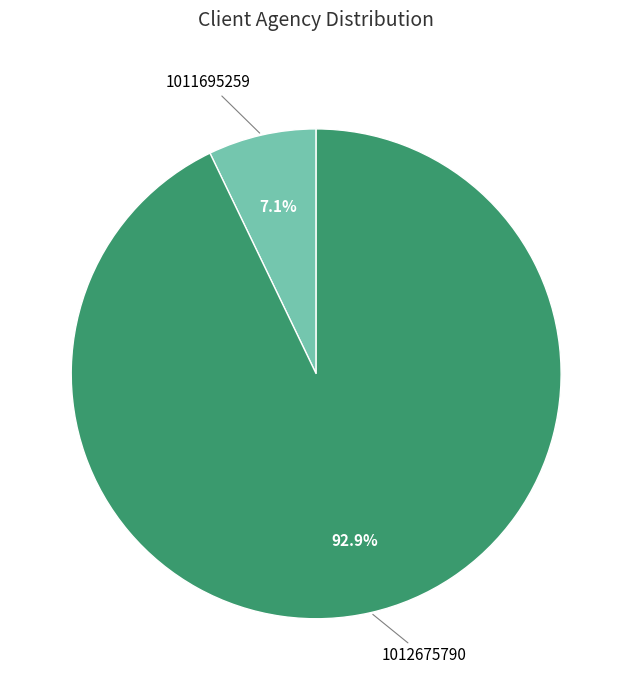

Is there any slice that represents more than half of the pie?

Yes